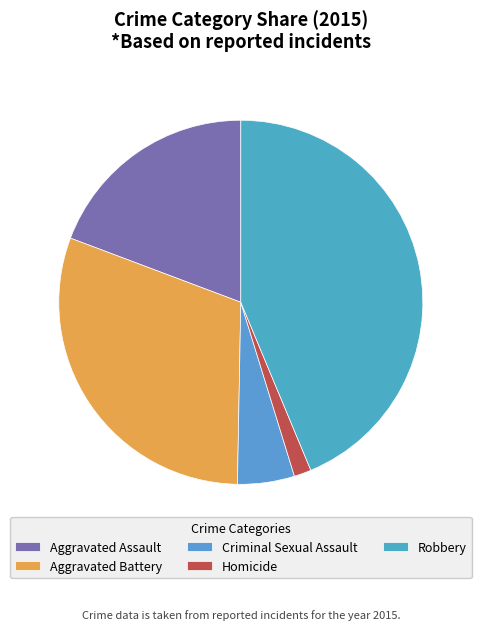

Which slice is the largest?

Robbery